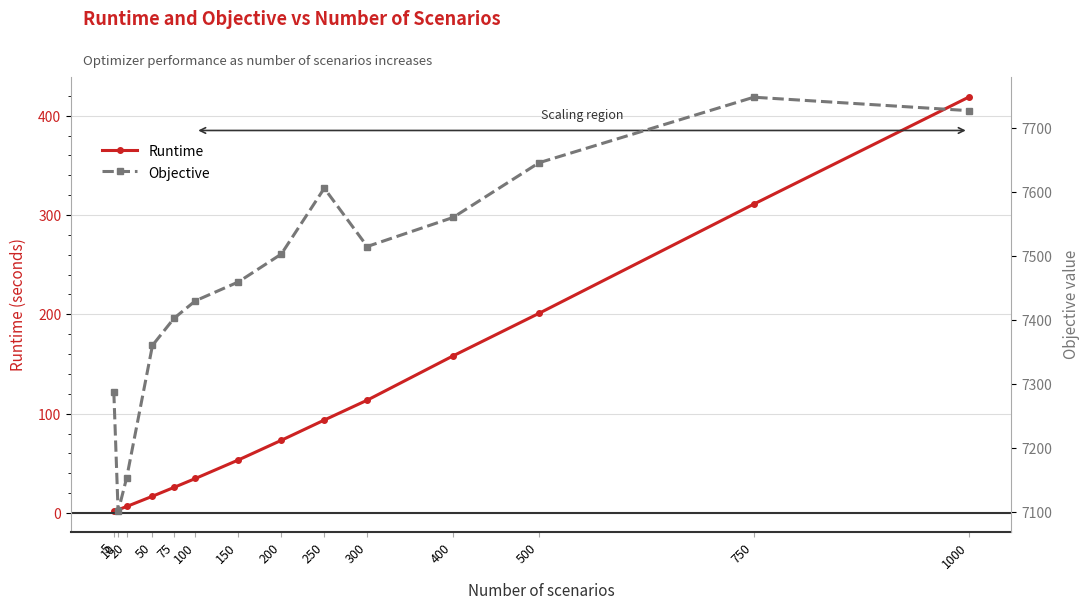

Which series has the largest total across all categories?

Objective